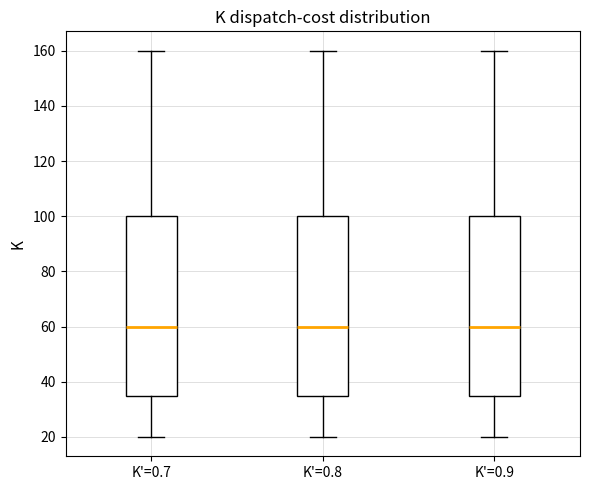

Reading left to right, read every box against the y-axis: the position of its median line, the range the box covers, and the ends of its whiskers. The values are not printed on the chart, so give them approximately, as read against the axis.

K'=0.7: median 60, box 36 to 100, whiskers 20 to 160
K'=0.8: median 60, box 36 to 100, whiskers 20 to 160
K'=0.9: median 60, box 36 to 100, whiskers 20 to 160